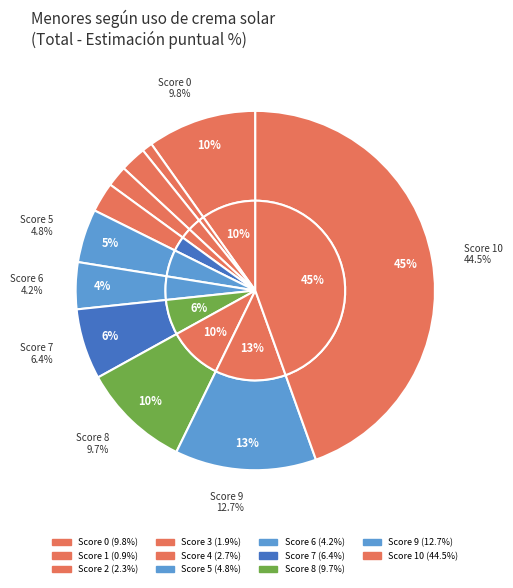

Is it true that 8 is 1% of the pie?

False